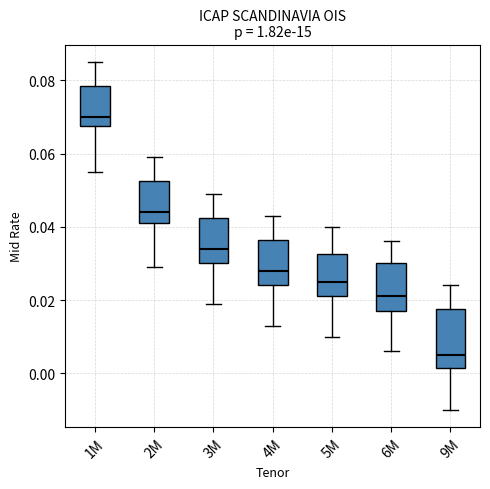

Which box has the lowest median line?

9M